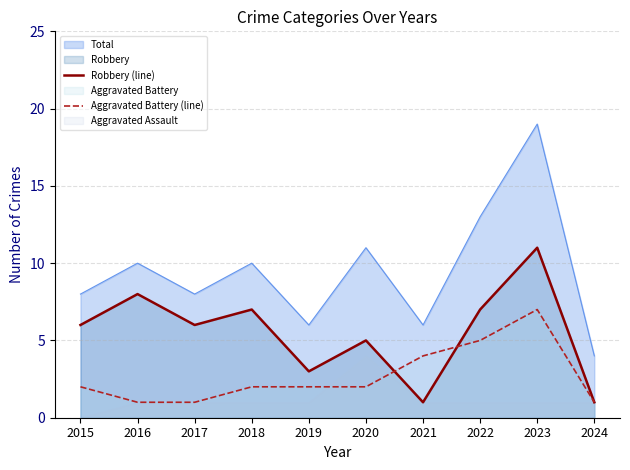

At which label does Total reach its minimum?

2024